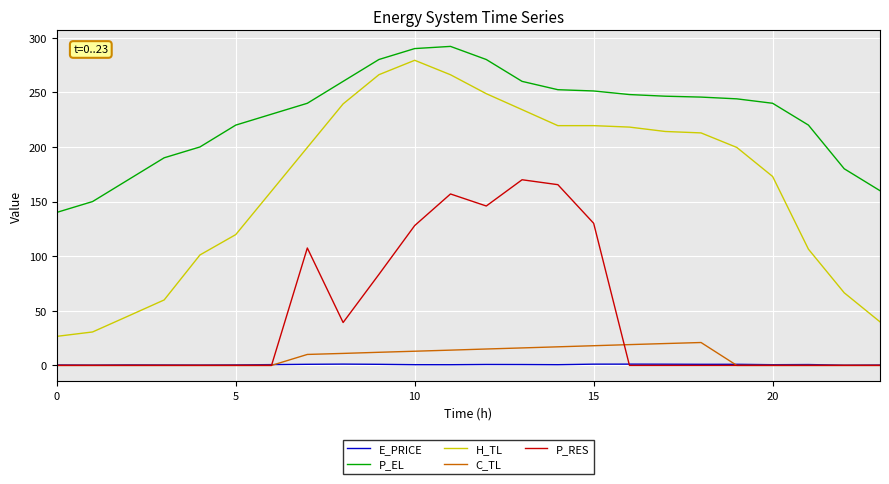

How many series are shown in this chart?

5